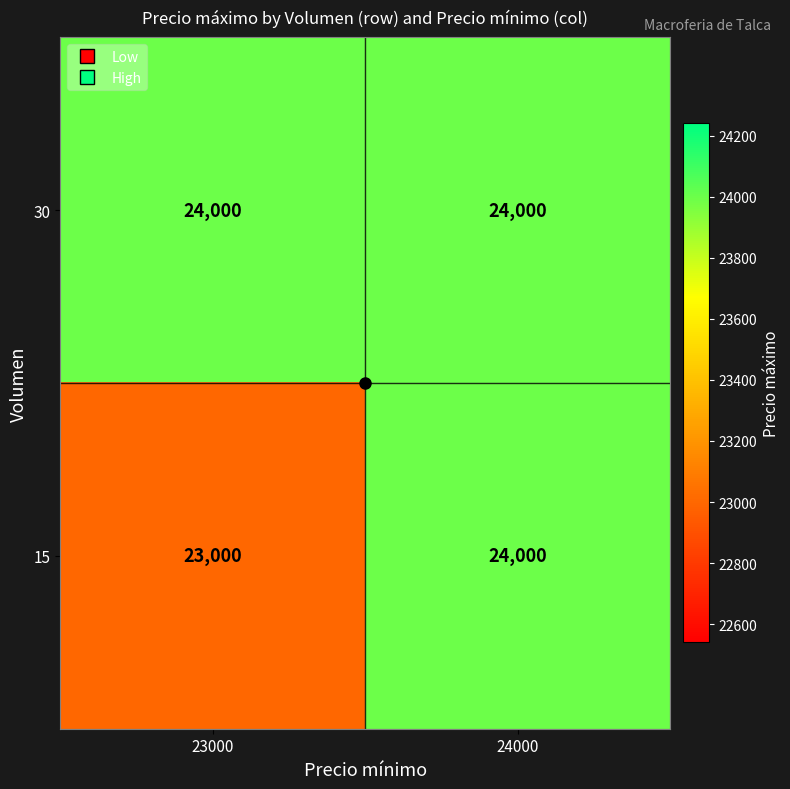

Where is 15 nearest to the value 23500?

23000